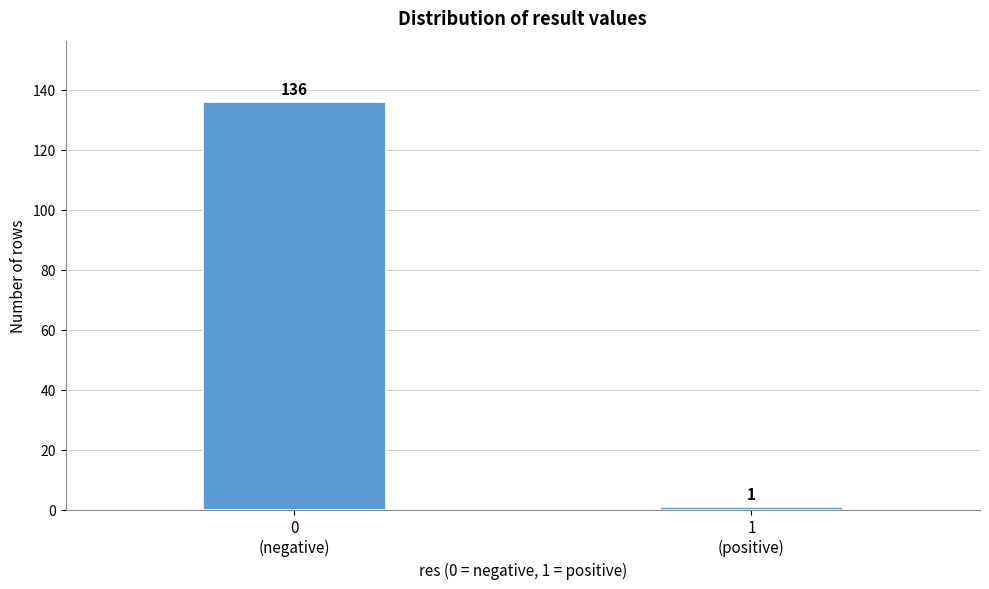

Reading left to right, what are all the values shown in this chart?

136	1